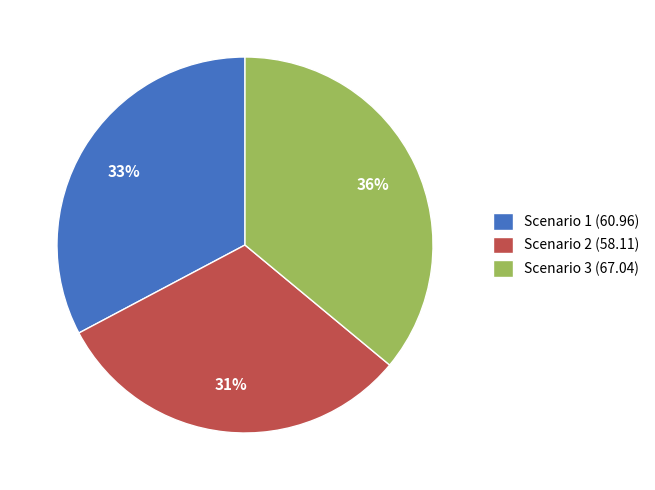

Is it true that Scenario 1 is 33% of the pie?

True